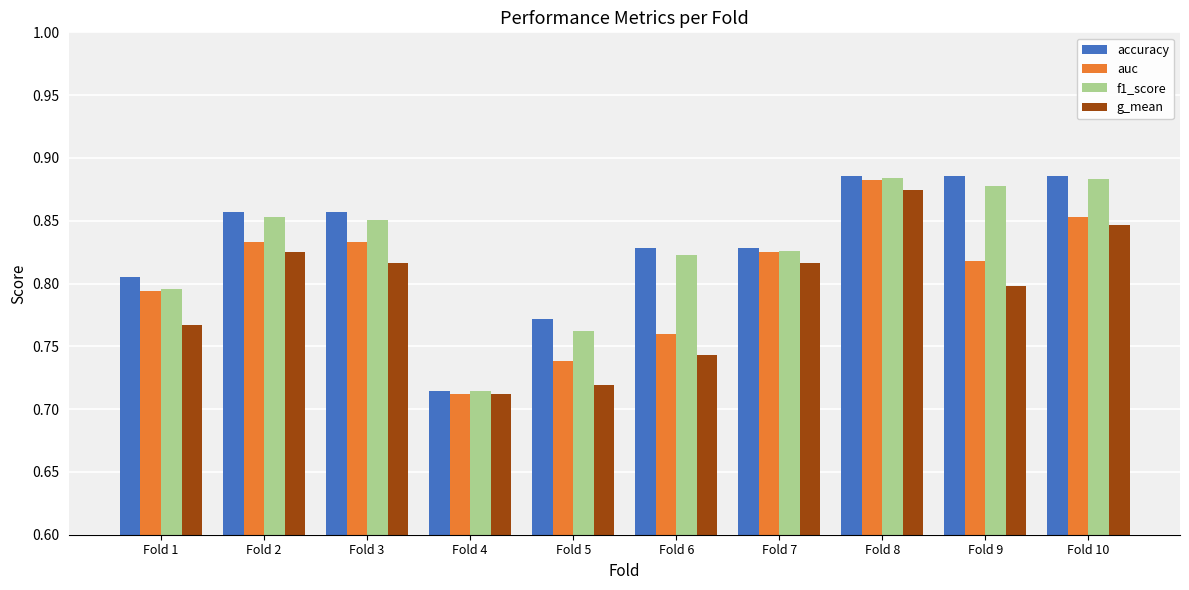

What is the total value across all series at Fold 1?

3.2